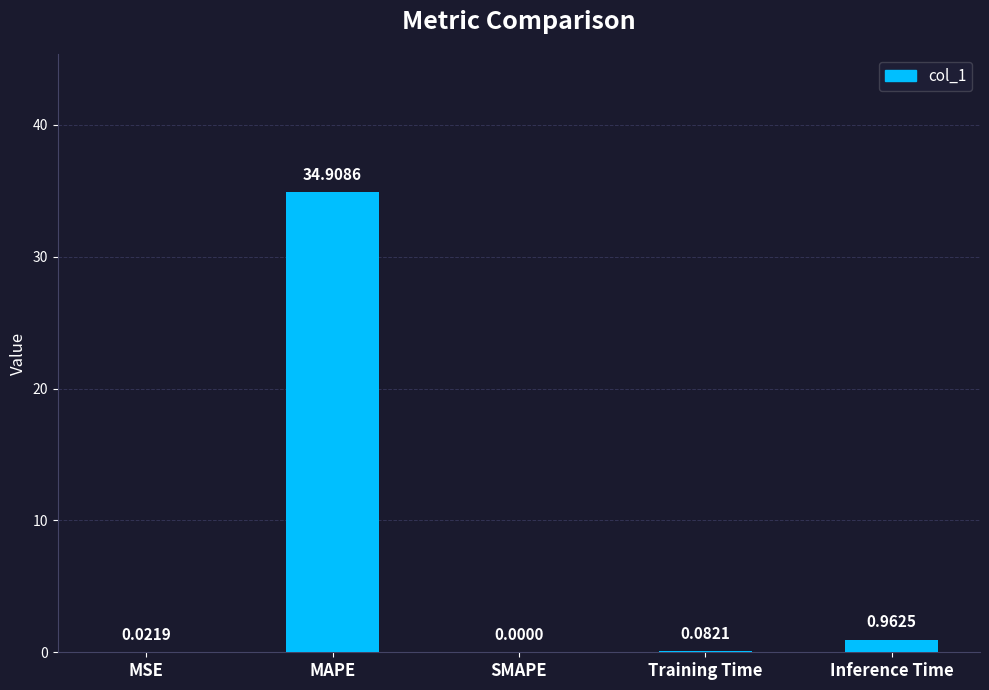

Where is the data nearest to the value 17?

Inference Time